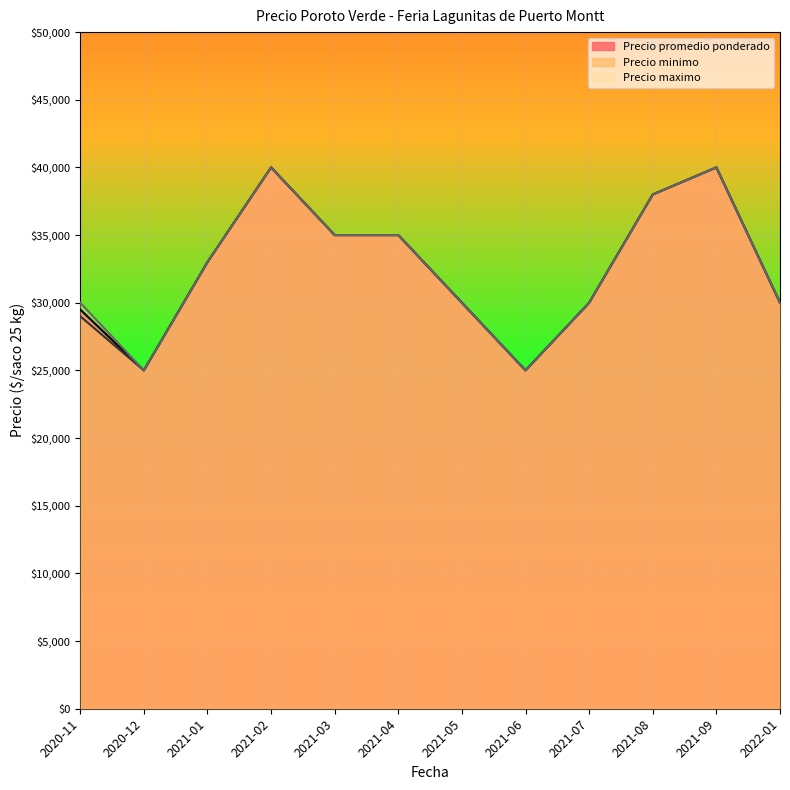

What is the minimum value for Precio maximo?

25000